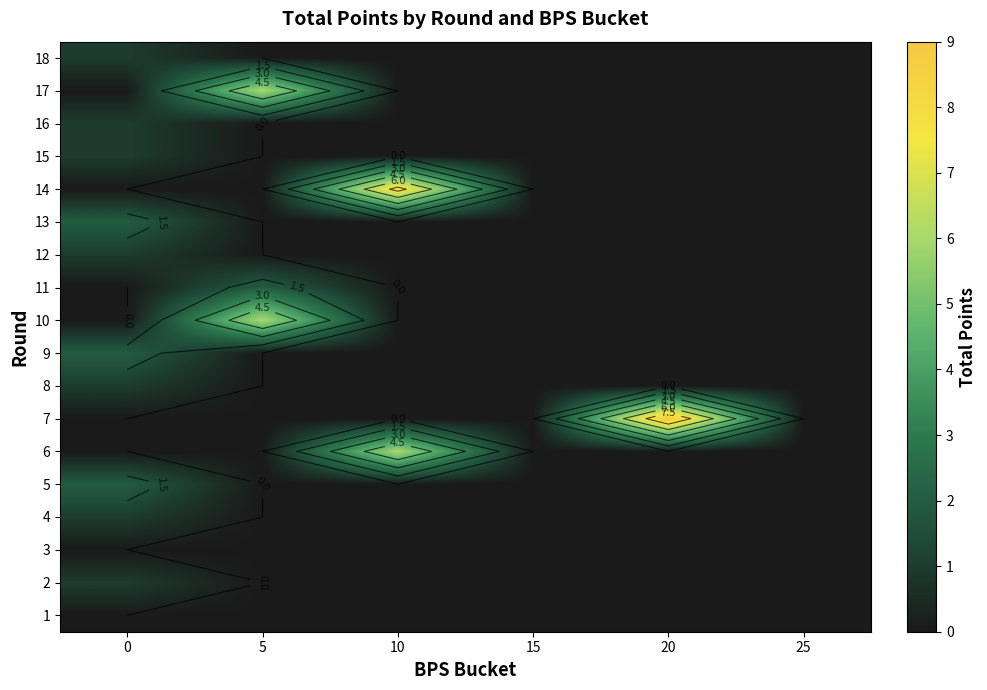

True or false: 6 has a value of -3 at 20.

False